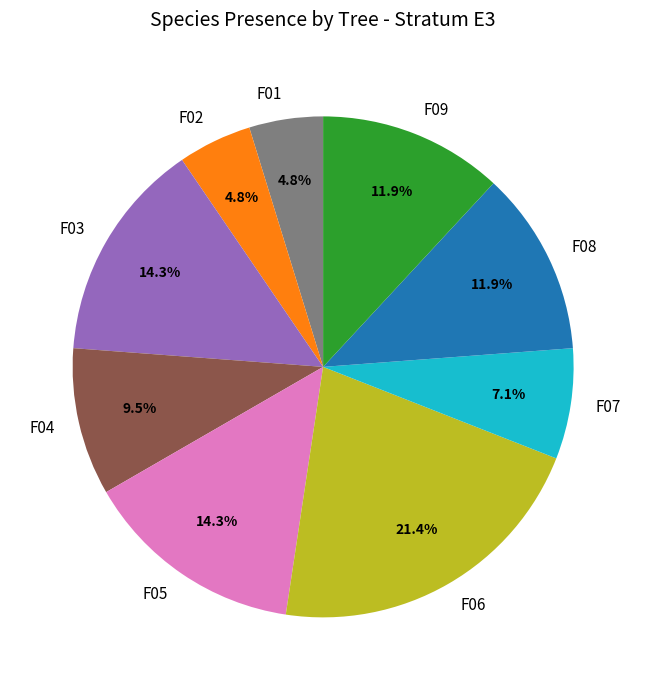

Does any single category account for the majority?

No